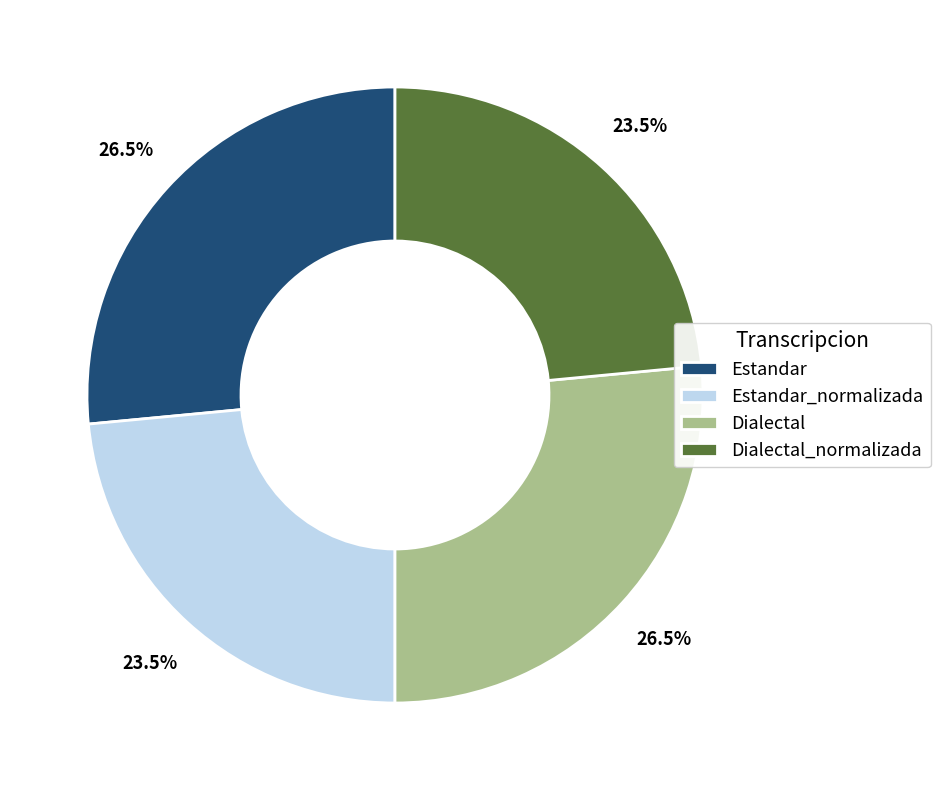

To the nearest percent, what is the difference between the largest and smallest slice percentages?

3%